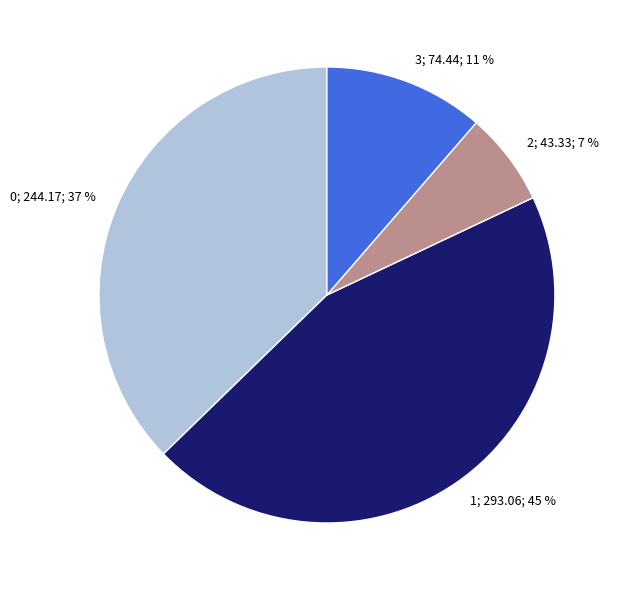

To the nearest percent, what is the difference between the largest and smallest slice percentages?

38%